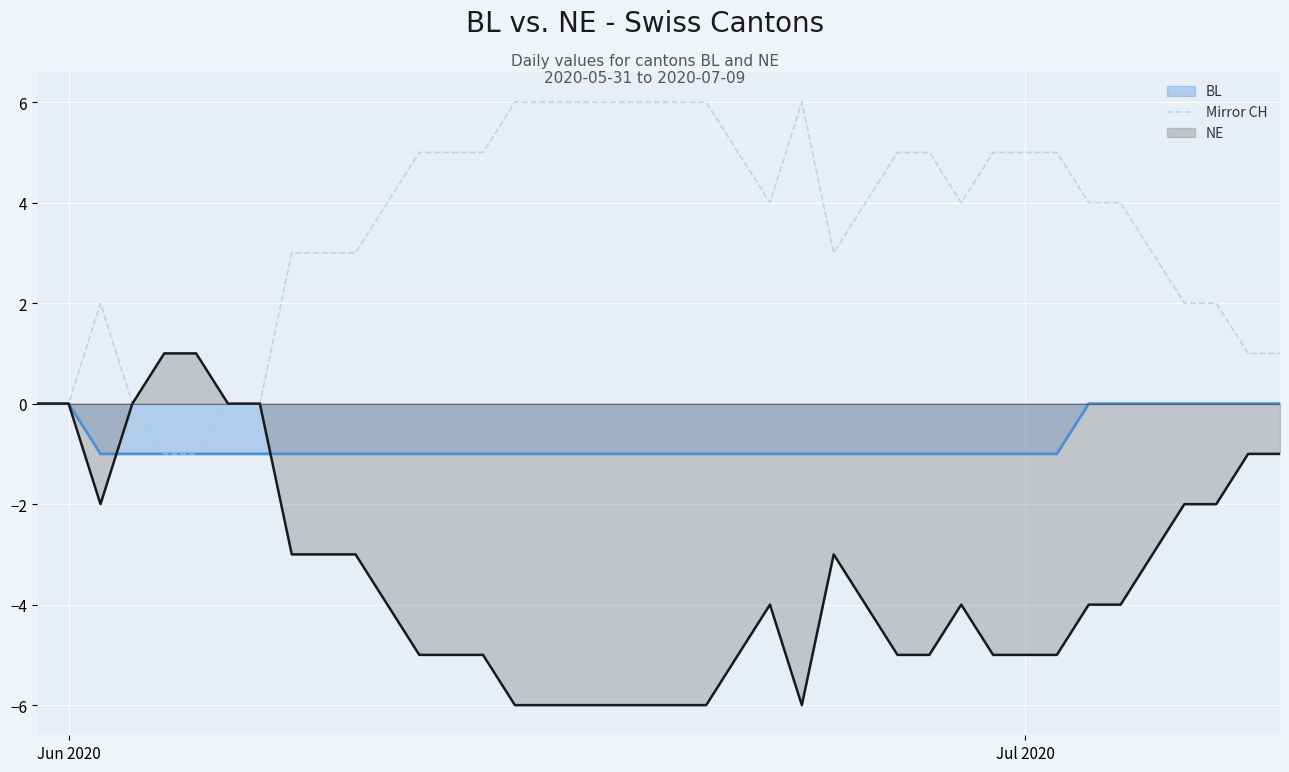

Rank the series by their average value, from highest to lowest.

Mirror CH, BL, NE